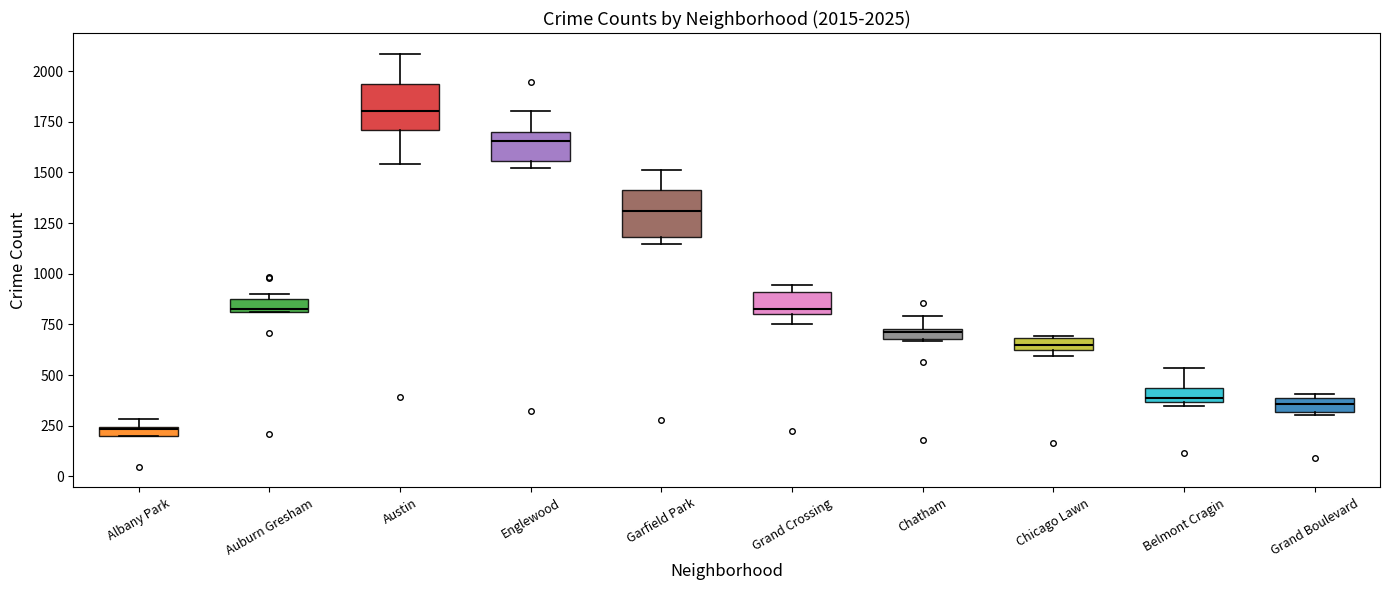

Which box has the lowest median line?

Albany Park